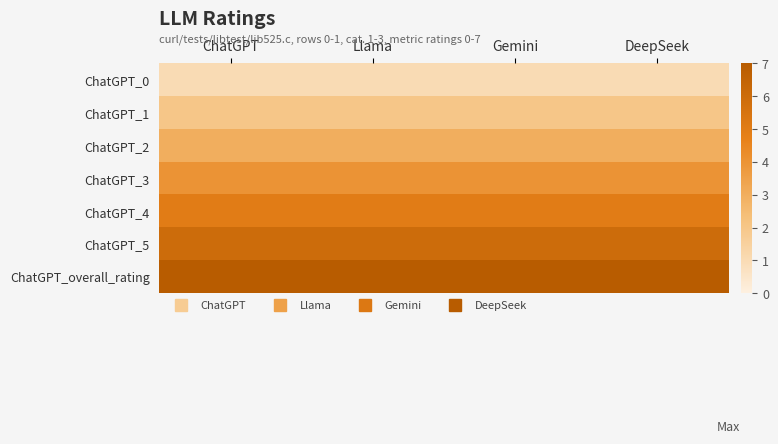

At which category is the sum across all series the highest?

ChatGPT